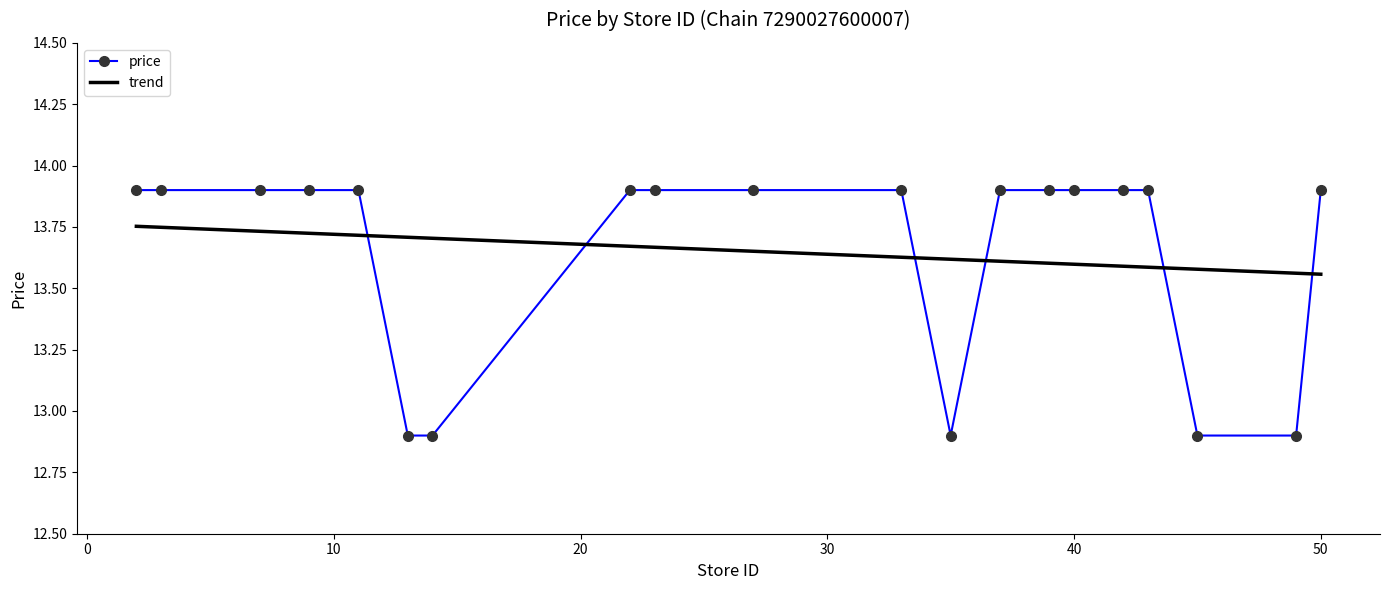

List the labels in order of value, largest first.

2, 3, 7, 9, 11, 22, 23, 27, 33, 37, 39, 40, 42, 43, 50, 13, 14, 35, 45, 49